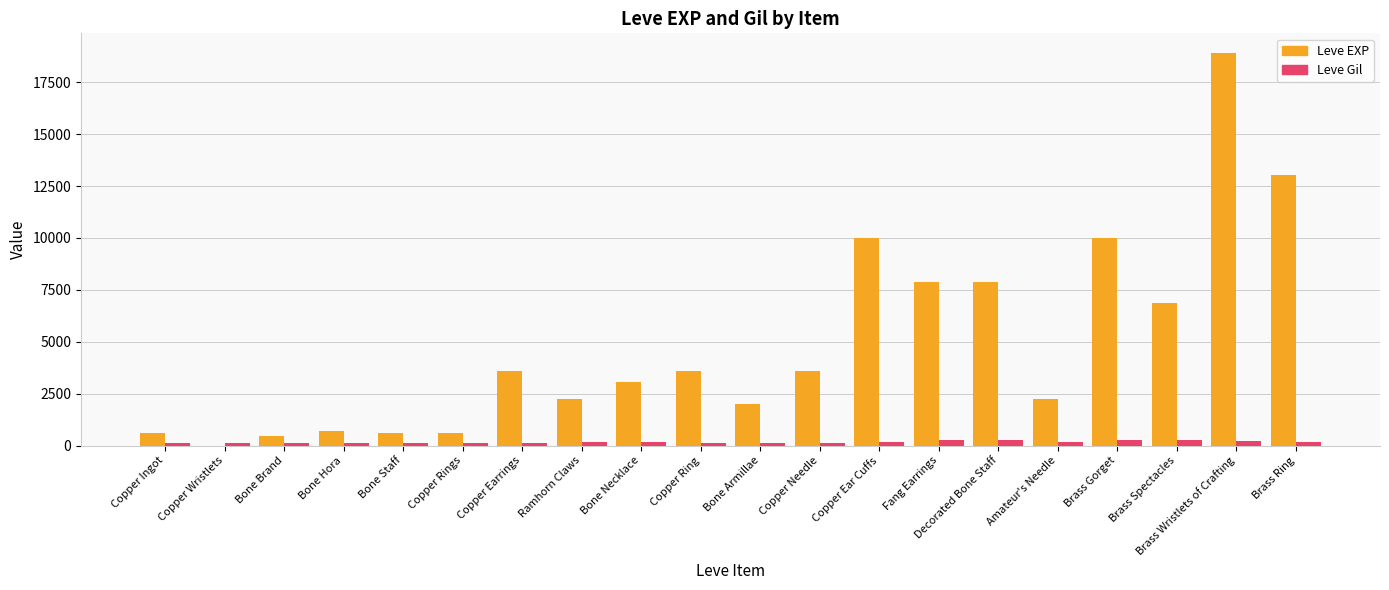

At which category is the sum across all series the highest?

Brass Wristlets of Crafting